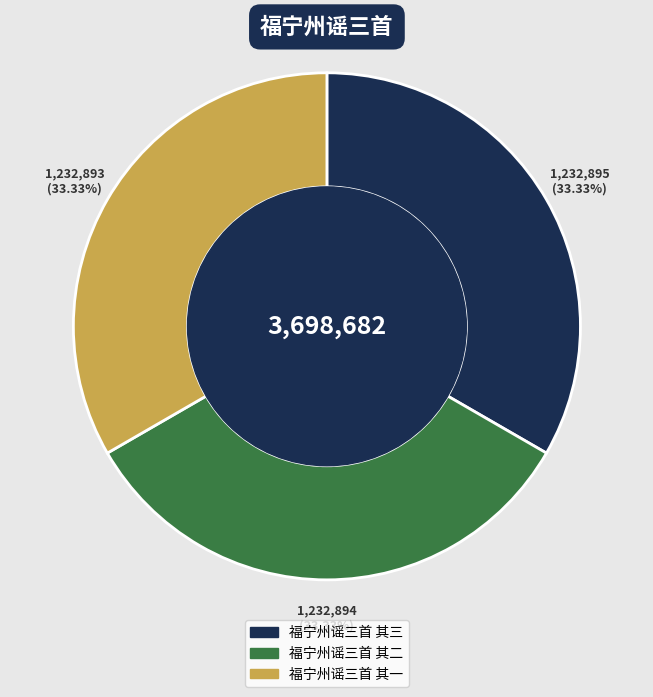

What percentage do 福宁州谣三首 其三 and 福宁州谣三首 其一 together represent?

66.7%